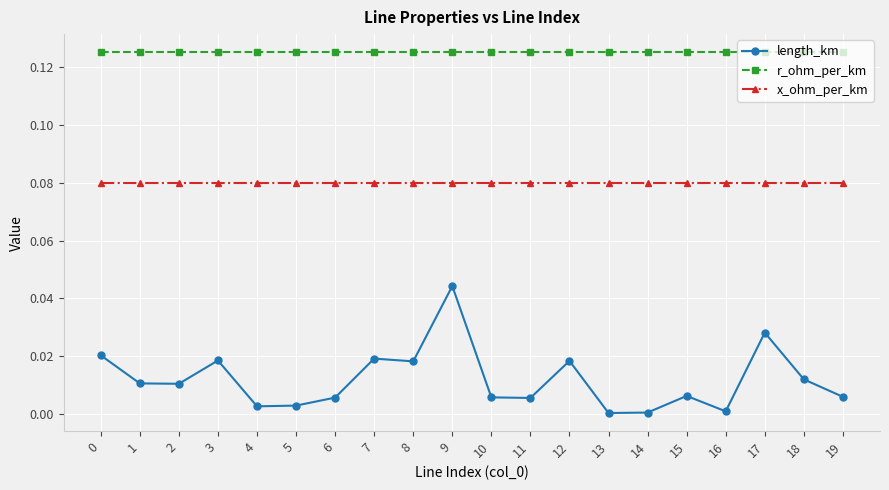

At which category is the sum across all series the highest?

9